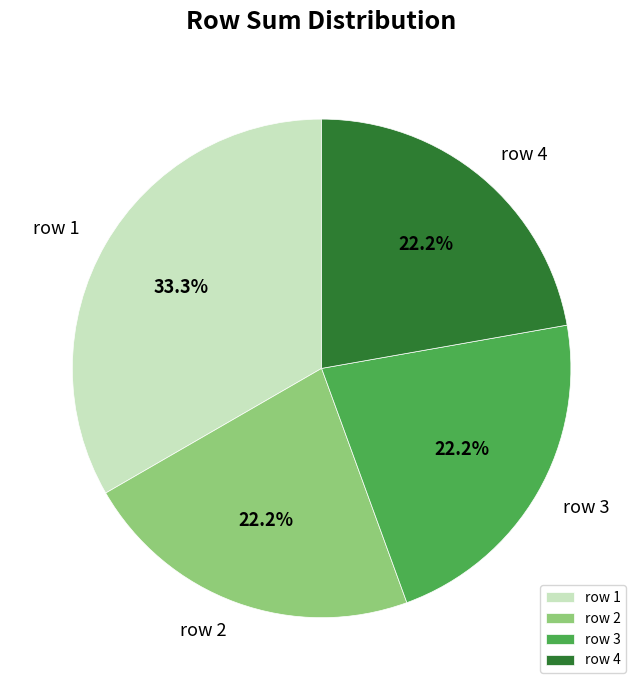

Does row 4 represent more than half of the total?

No